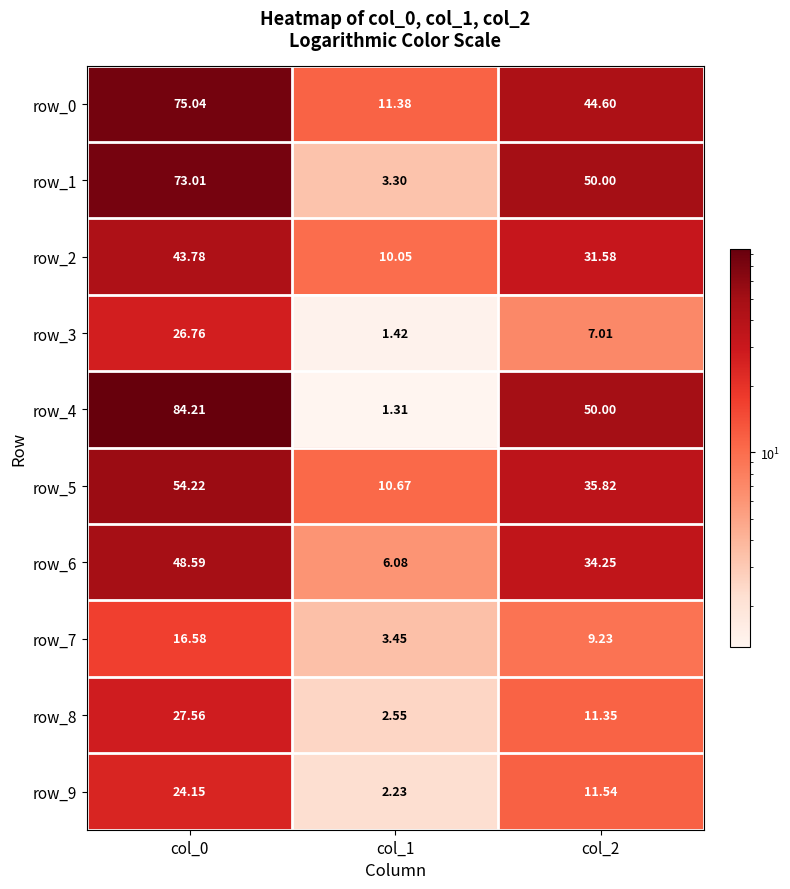

Is the value of row_9 at col_1 greater than the value of row_4 at col_2?

No